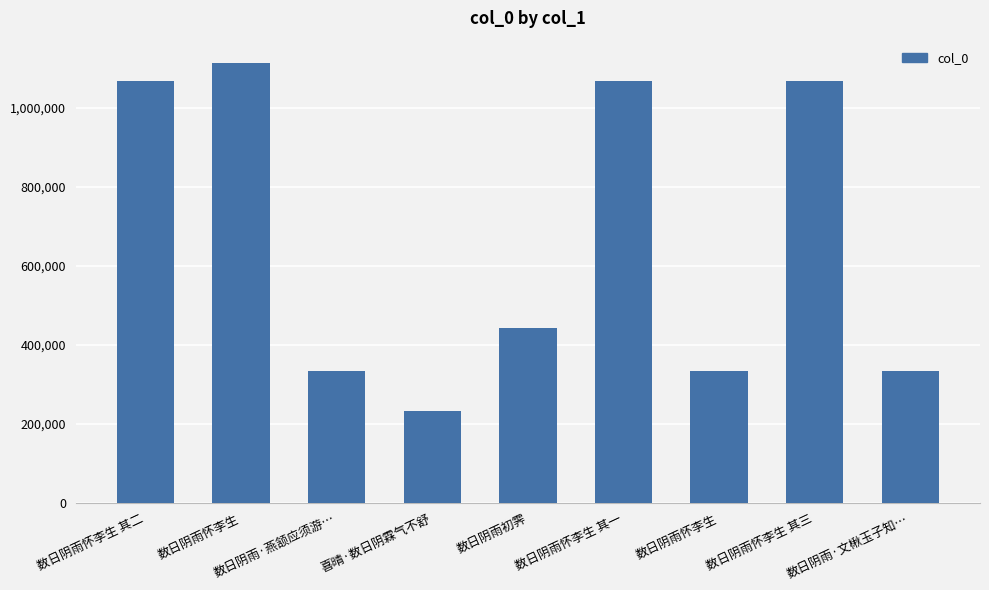

At which label is the value closest to 673472?

数日阴雨初霁